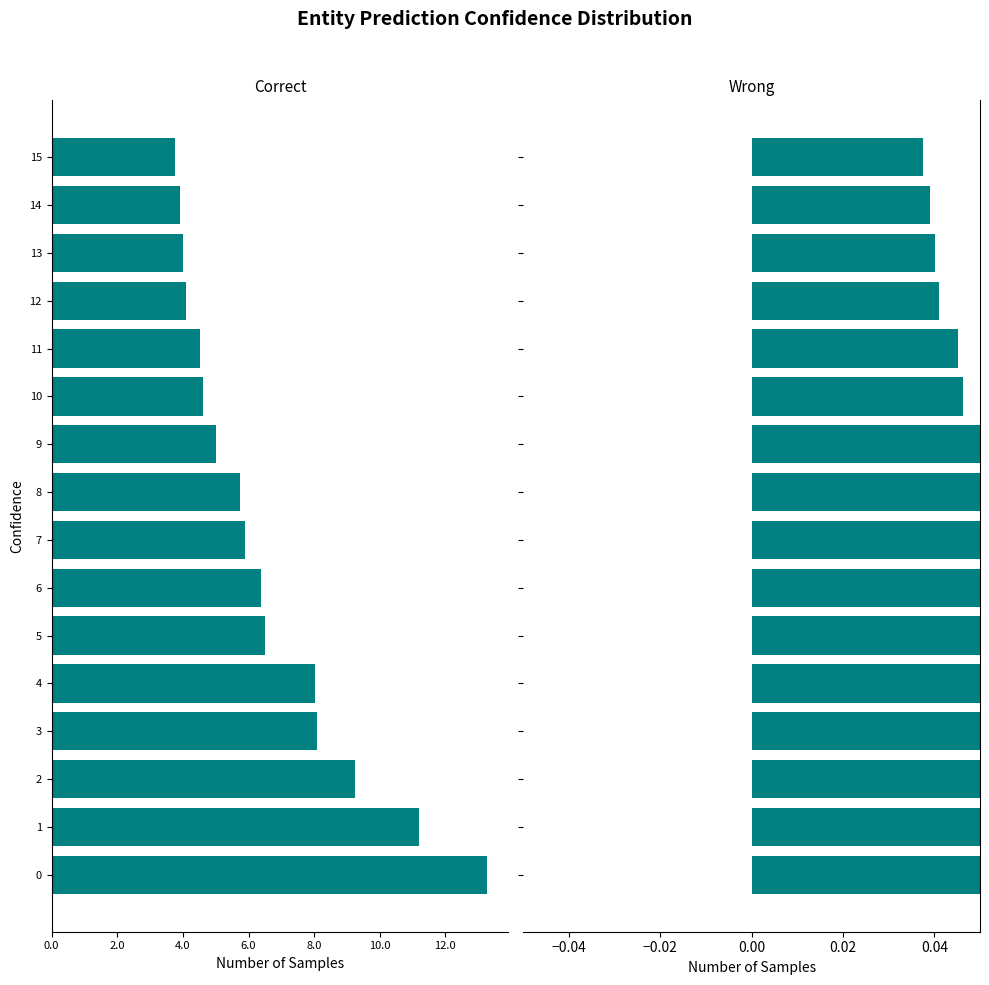

Between 3 and 13, which series saw the biggest shift?

Correct